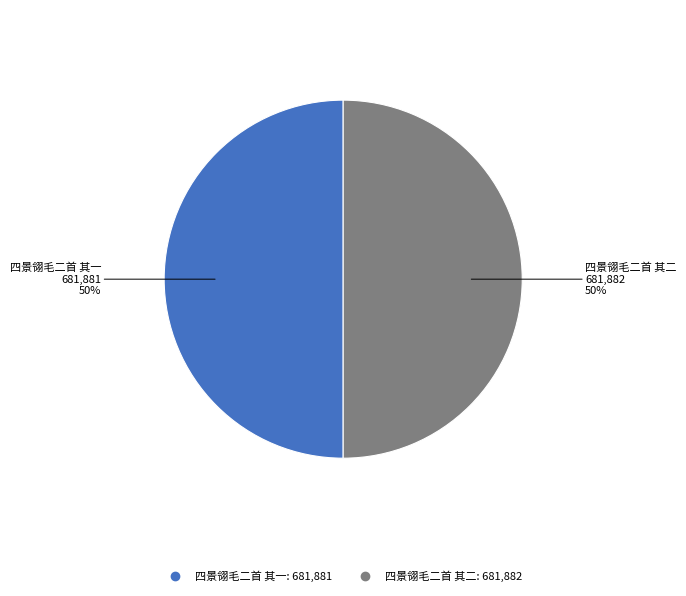

To the nearest percent, what portion does 四景翎毛二首 其一 represent?

50%